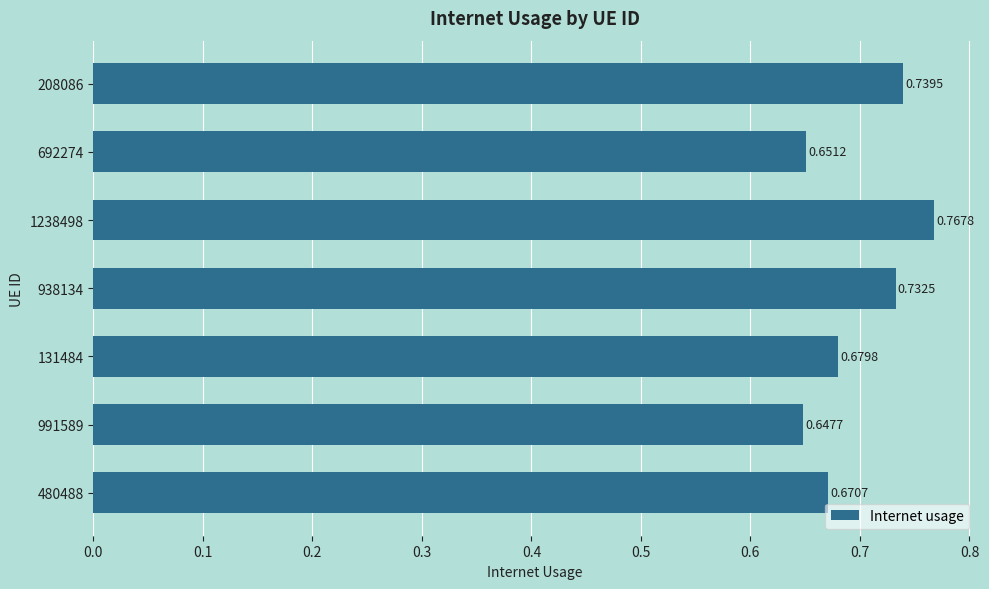

What is the difference between the maximum and minimum values?

0.1